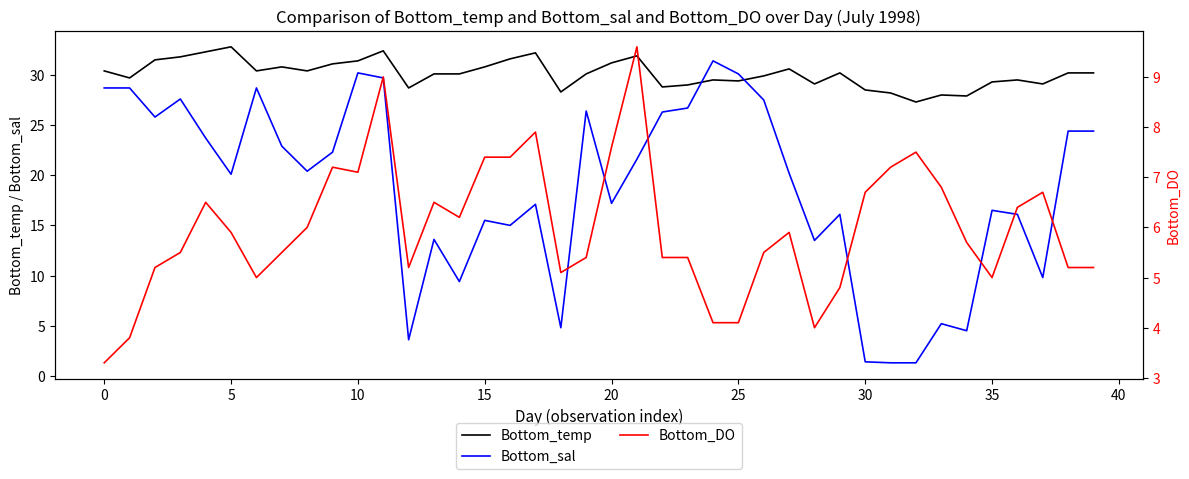

True or false: Bottom_sal and Bottom_temp intersect in this chart.

True